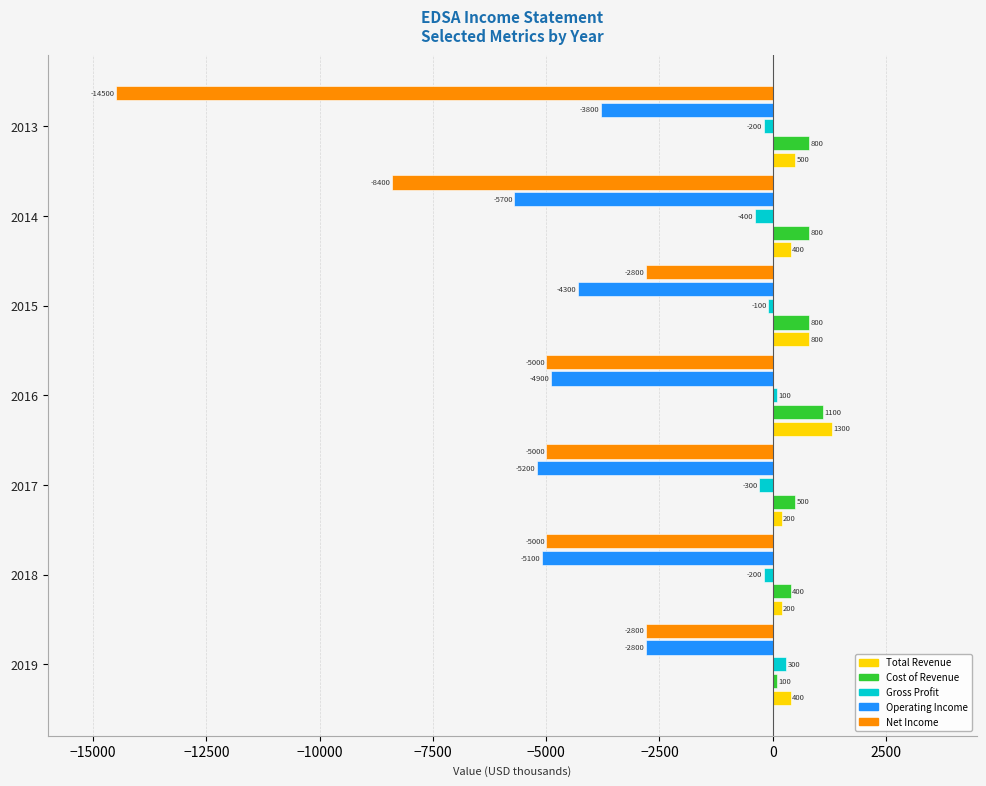

Is the value of Gross Profit at 2019 greater than the value of Operating Income at 2019?

Yes